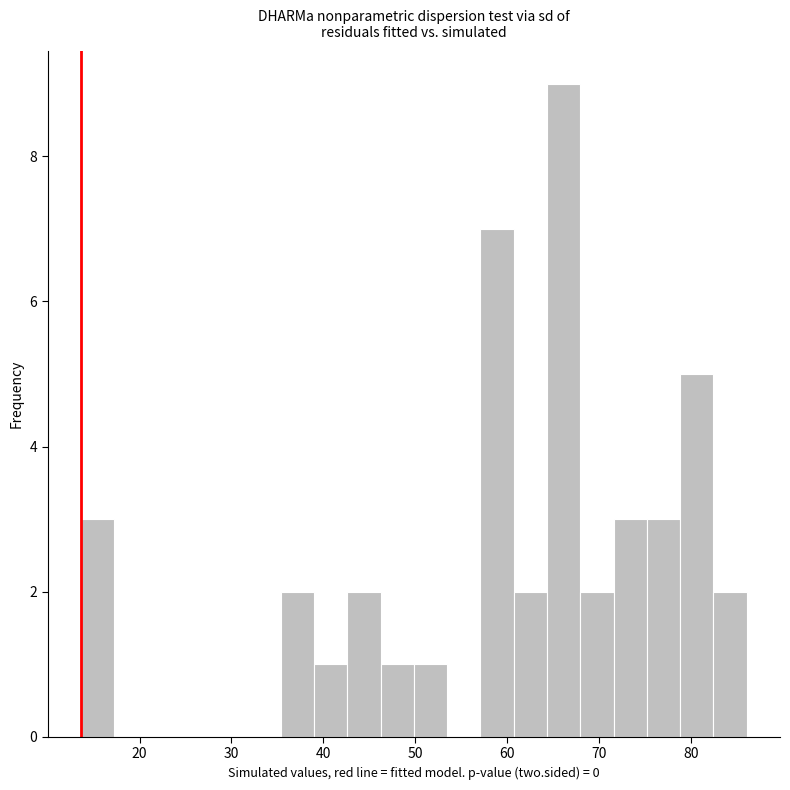

Around what value on the x-axis is the tallest bar? Give the approximate position of its centre, as read against the axis.

66